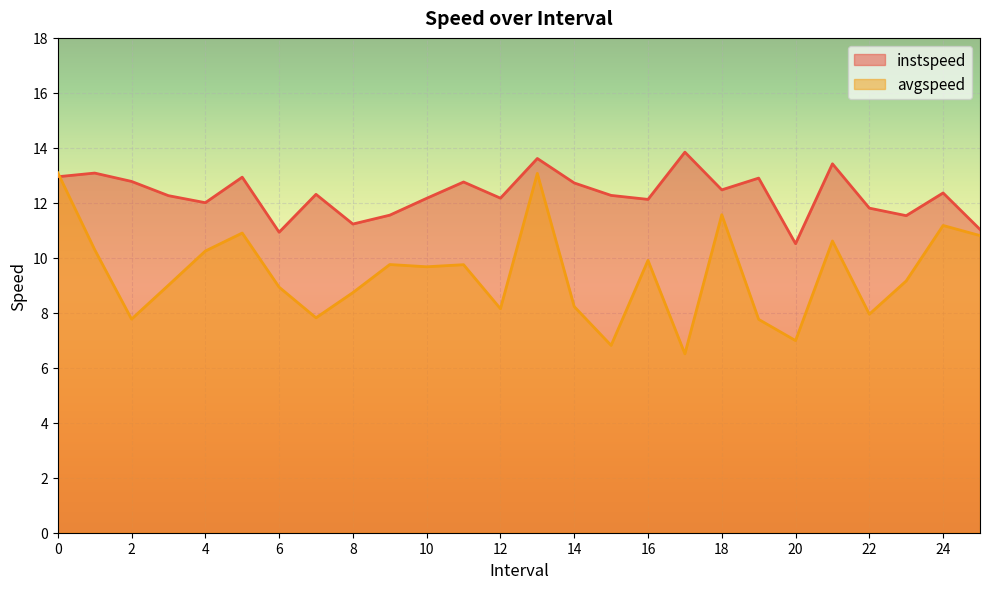

Does the chart display data point markers on the line(s)?

No